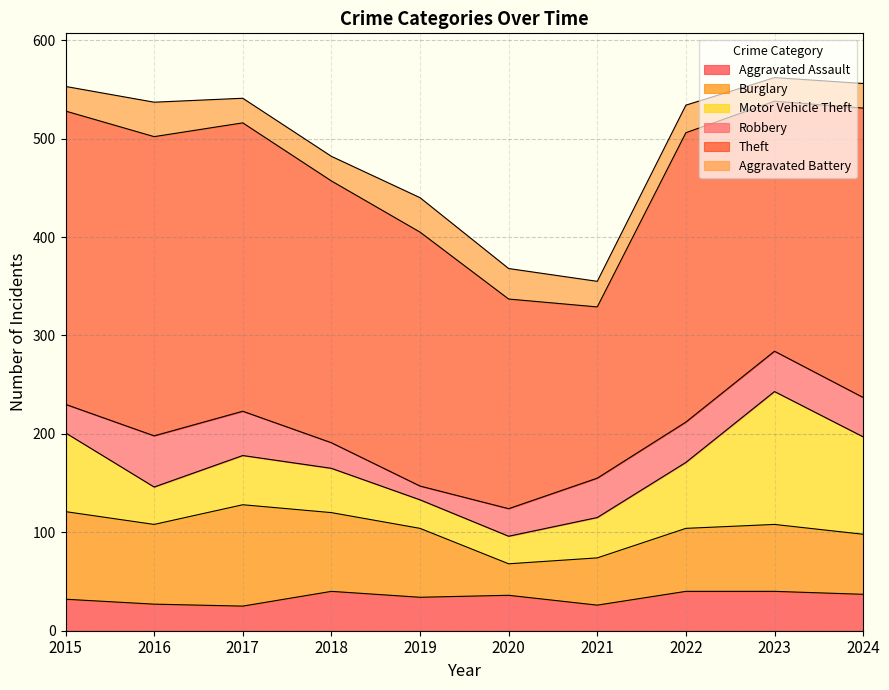

What is the lowest value of the Burglary series?

32